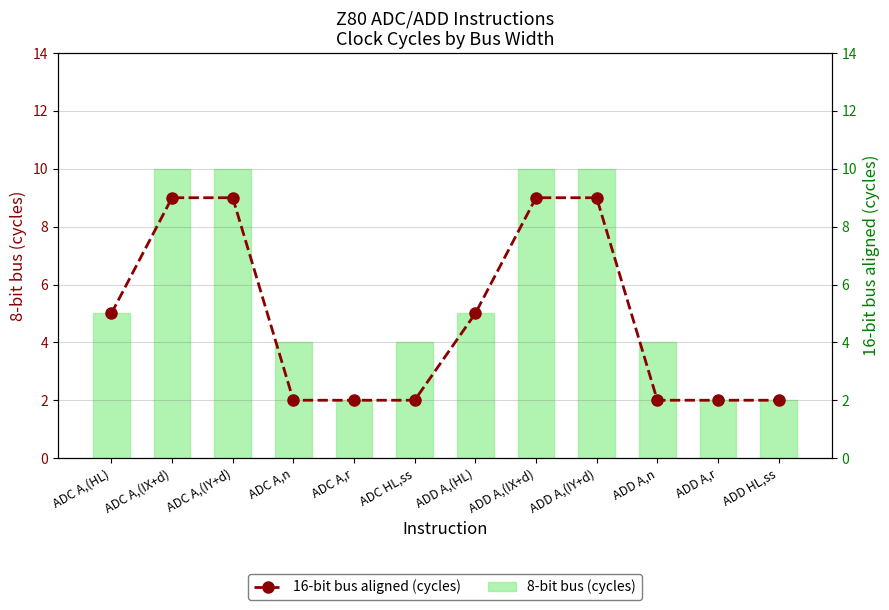

How many values in the 16-bit bus aligned (cycles) series are below 5?

6